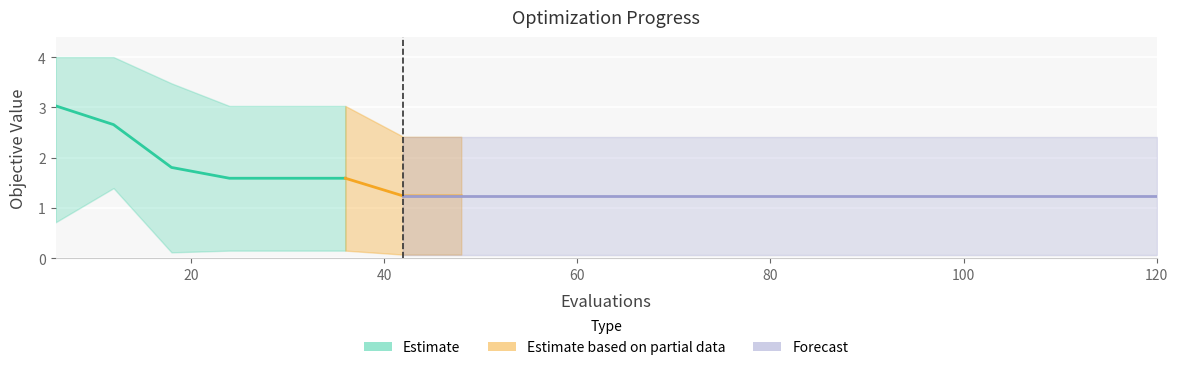

Reading right to left, list all the values displayed in this chart.

mean: 120=1.2	114=1.2	108=1.2	102=1.2	96=1.2	90=1.2	84=1.2	78=1.2	72=1.2	66=1.2	60=1.2	54=1.2	48=1.2	42=1.2	36=1.6	30=1.6	24=1.6	18=1.8	12=2.7	6=3.0
best: 120=0.1	114=0.1	108=0.1	102=0.1	96=0.1	90=0.1	84=0.1	78=0.1	72=0.1	66=0.1	60=0.1	54=0.1	48=0.1	42=0.1	36=0.2	30=0.2	24=0.2	18=0.1	12=1.4	6=0.7
worst: 120=2.4	114=2.4	108=2.4	102=2.4	96=2.4	90=2.4	84=2.4	78=2.4	72=2.4	66=2.4	60=2.4	54=2.4	48=2.4	42=2.4	36=3.0	30=3.0	24=3.0	18=3.5	12=4.0	6=4.0